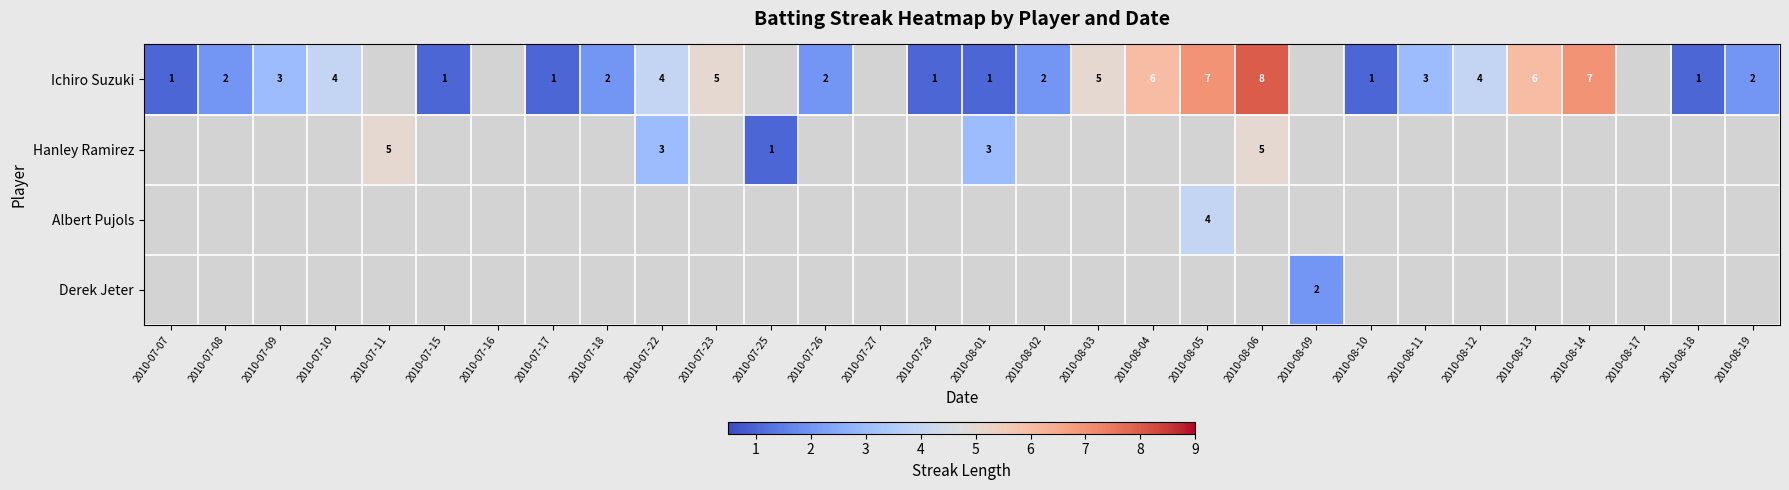

The Ichiro Suzuki series shows 1 at 2010-07-28. True or false?

True